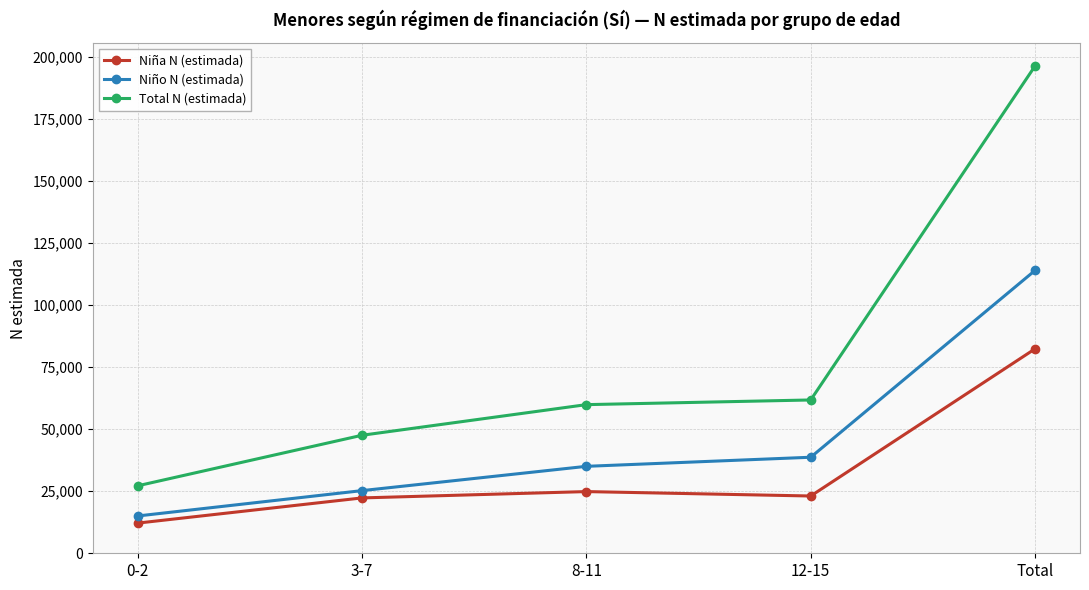

Is it true that Niña N (estimada) equals 24839 at 8-11?

True